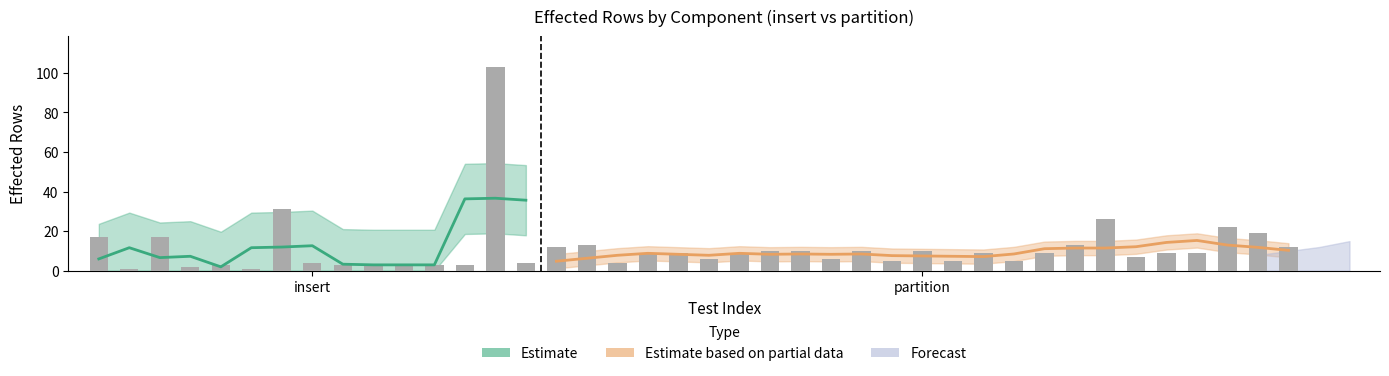

What is the minimum value shown in the chart?

1